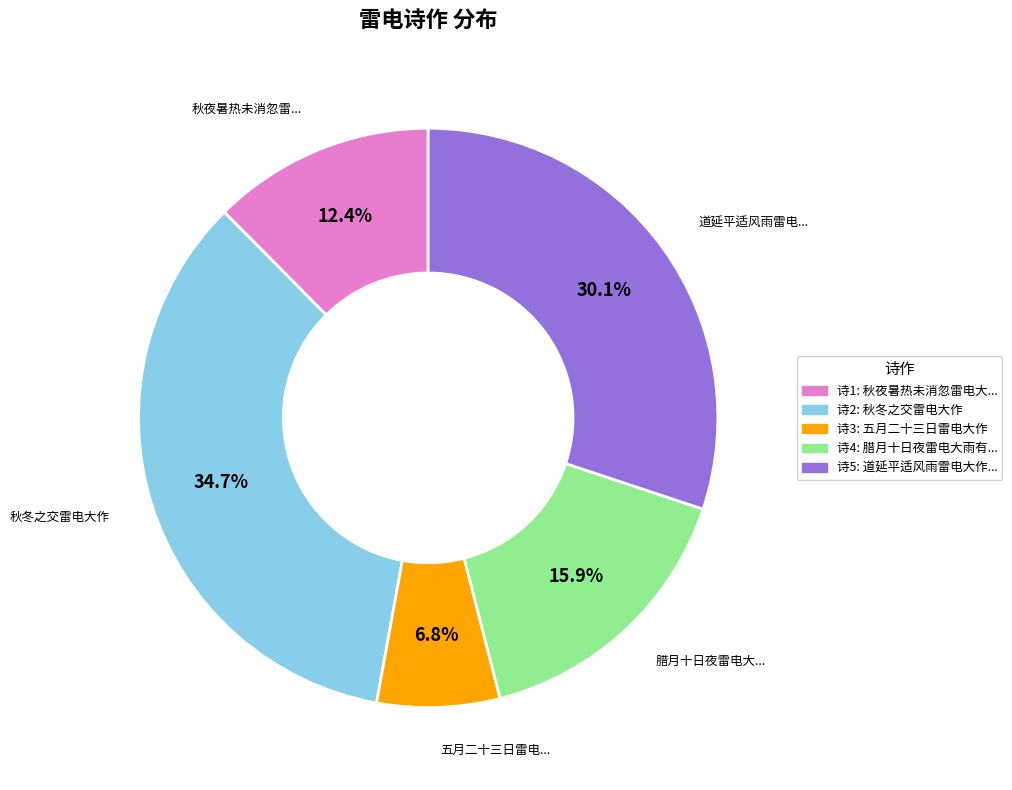

Is there a majority slice in this chart?

No